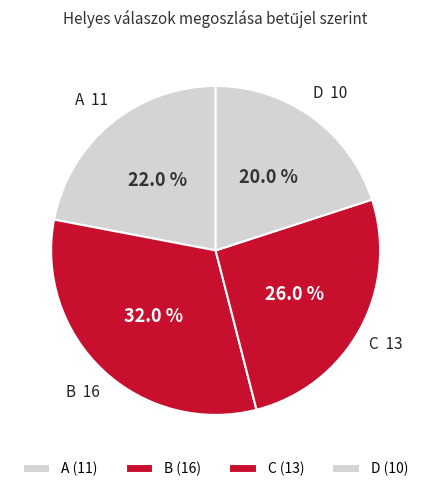

How many segments does this pie chart have?

4